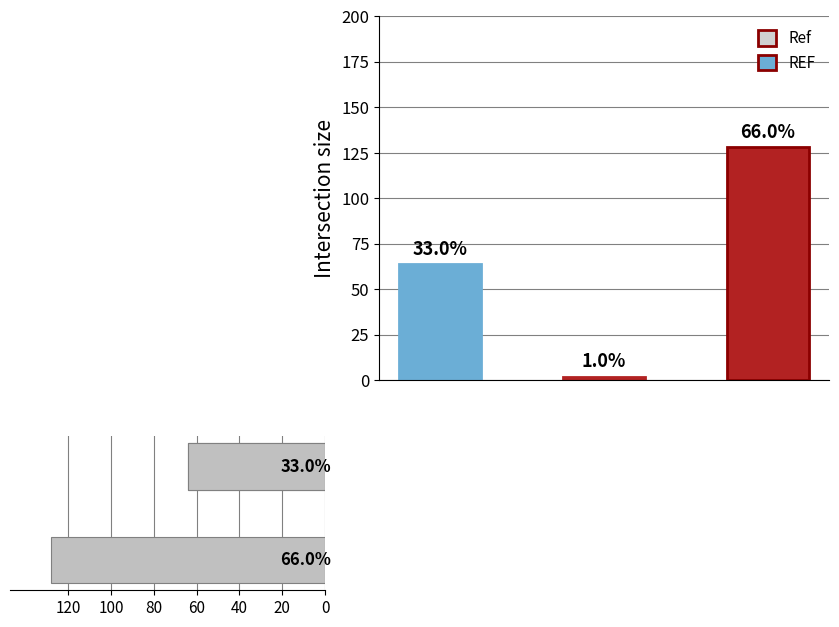

How many values are between 64 and 128?

2